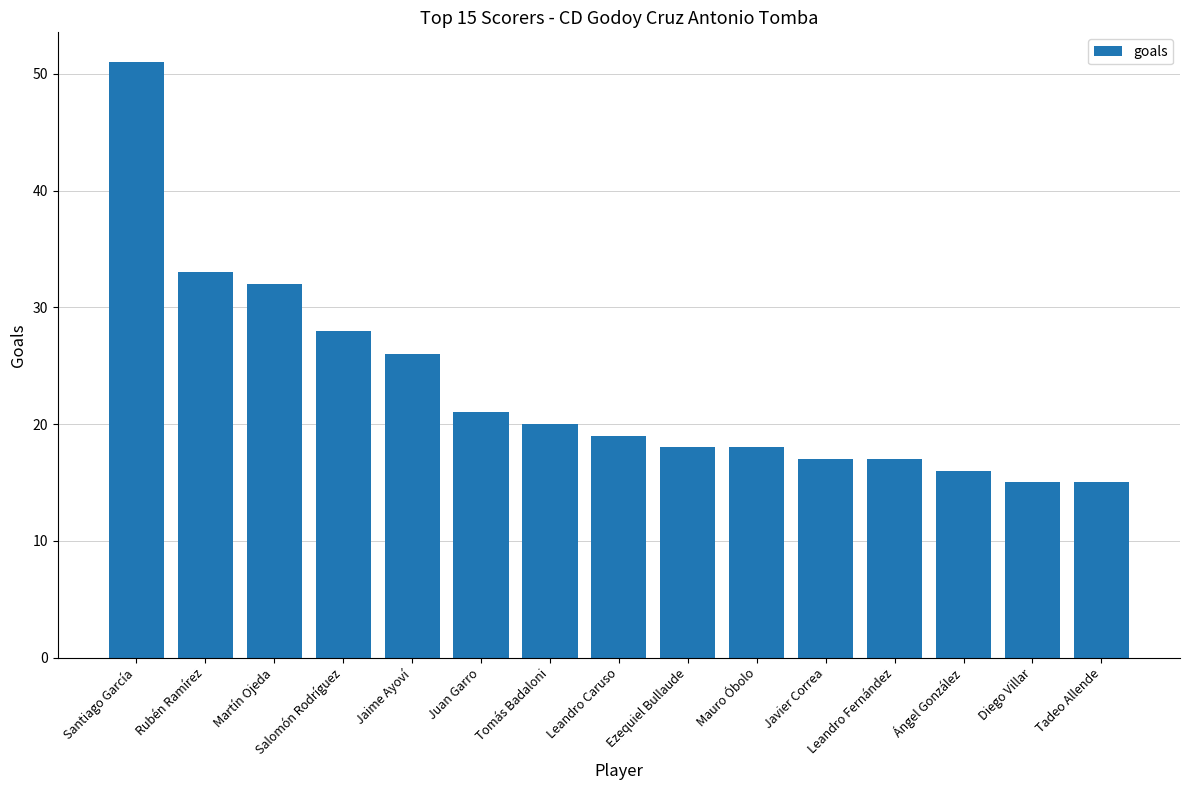

Reading left to right, transcribe all the data shown in this chart.

Santiago García=51	Rubén Ramírez=33	Martín Ojeda=32	Salomón Rodríguez=28	Jaime Ayoví=26	Juan Garro=21	Tomás Badaloni=20	Leandro Caruso=19	Ezequiel Bullaude=18	Mauro Óbolo=18	Javier Correa=17	Leandro Fernández=17	Ángel González=16	Diego Villar=15	Tadeo Allende=15